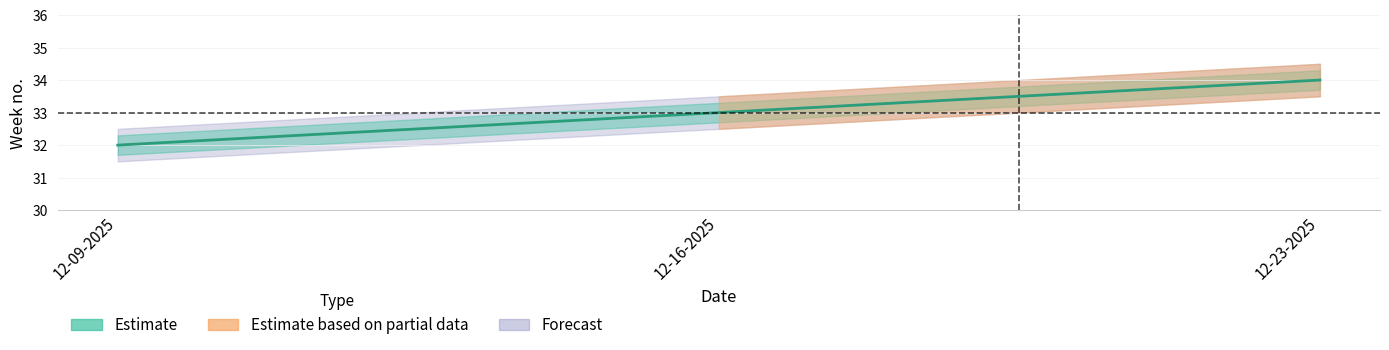

What is the change in value from 12-09-2025 to 12-23-2025?

+2